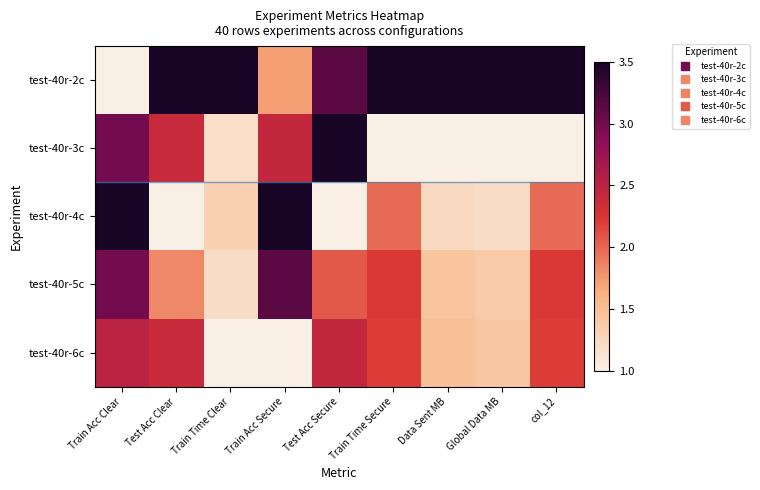

Reading left to right, list all the values displayed in this chart.

test-40r-2c: Train Acc Clear=1.0	Test Acc Clear=3.5	Train Time Clear=3.5	Train Acc Secure=1.7	Test Acc Secure=3.1	Train Time Secure=3.5	Data Sent MB=3.5	Global Data MB=3.5	col_12=3.5
test-40r-3c: Train Acc Clear=3.0	Test Acc Clear=2.4	Train Time Clear=1.2	Train Acc Secure=2.4	Test Acc Secure=3.5	Train Time Secure=1.0	Data Sent MB=1.0	Global Data MB=1.0	col_12=1.0
test-40r-4c: Train Acc Clear=3.5	Test Acc Clear=1.0	Train Time Clear=1.3	Train Acc Secure=3.5	Test Acc Secure=1.0	Train Time Secure=2.0	Data Sent MB=1.2	Global Data MB=1.2	col_12=2.0
test-40r-5c: Train Acc Clear=3.0	Test Acc Clear=1.8	Train Time Clear=1.2	Train Acc Secure=3.1	Test Acc Secure=2.1	Train Time Secure=2.2	Data Sent MB=1.4	Global Data MB=1.4	col_12=2.2
test-40r-6c: Train Acc Clear=2.5	Test Acc Clear=2.4	Train Time Clear=1.0	Train Acc Secure=1.0	Test Acc Secure=2.4	Train Time Secure=2.2	Data Sent MB=1.5	Global Data MB=1.4	col_12=2.2